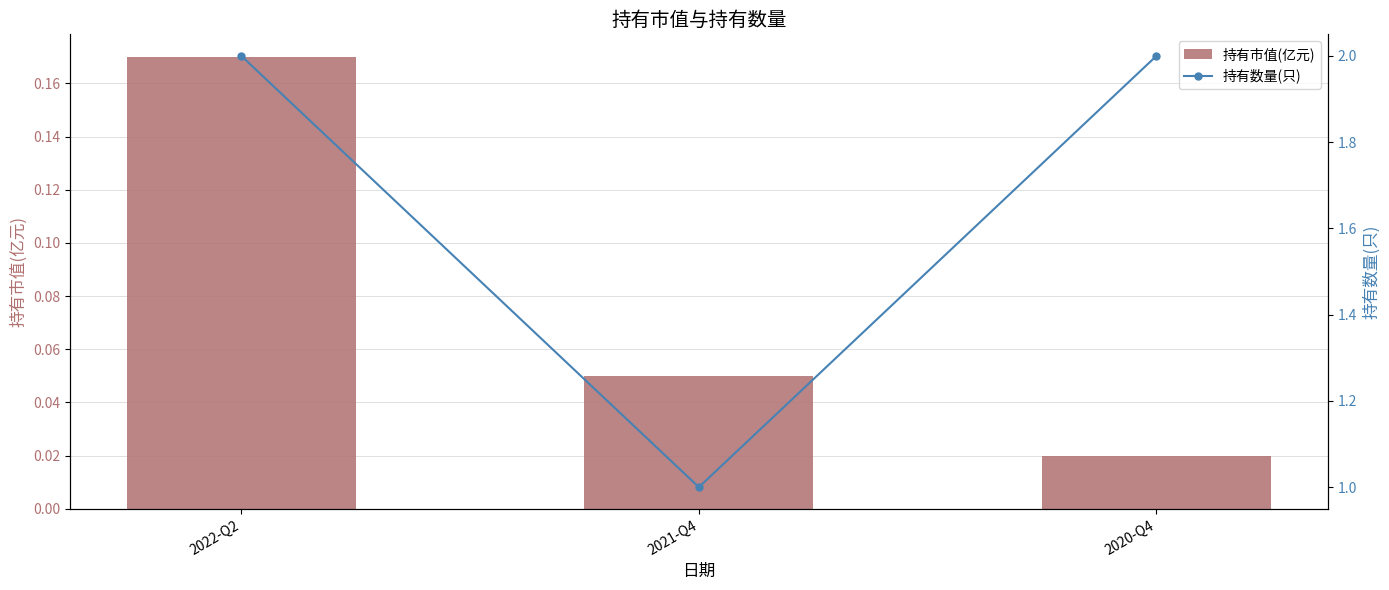

Count the number of categories in the chart.

3